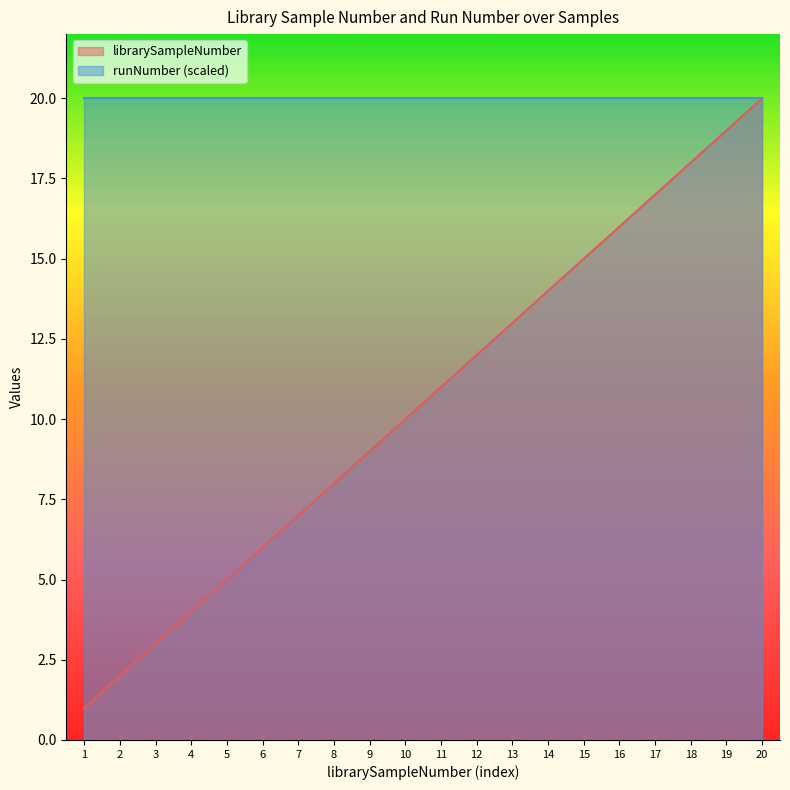

What is the sum of all values?

210